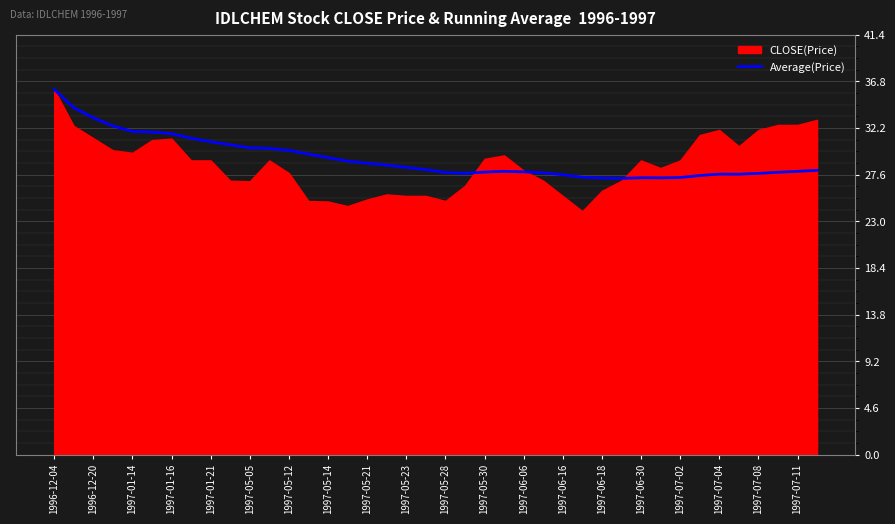

Is it true that Average(Price) equals 11.9 at 1997-06-06?

False